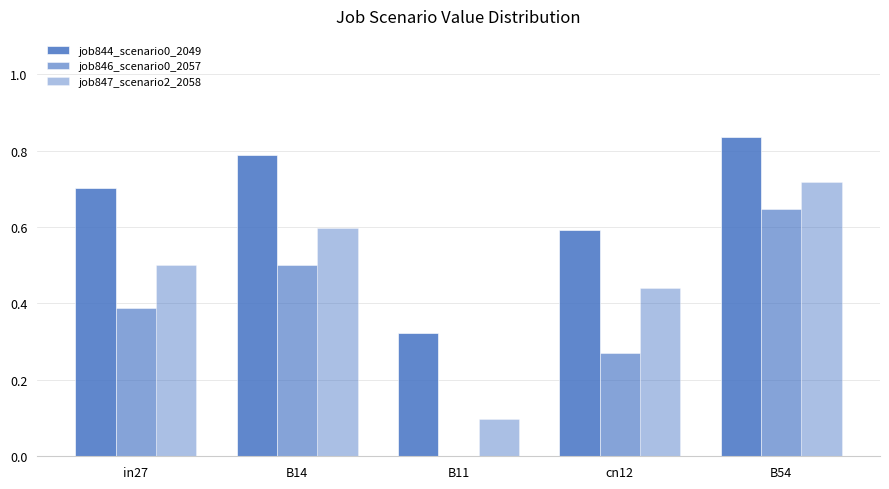

Reading right to left, list all the values displayed in this chart.

job844_scenario0_2049: B54=0.8	cn12=0.6	B11=0.3	B14=0.8	in27=0.7
job846_scenario0_2057: B54=0.6	cn12=0.3	B11=0.0	B14=0.5	in27=0.4
job847_scenario2_2058: B54=0.7	cn12=0.4	B11=0.1	B14=0.6	in27=0.5